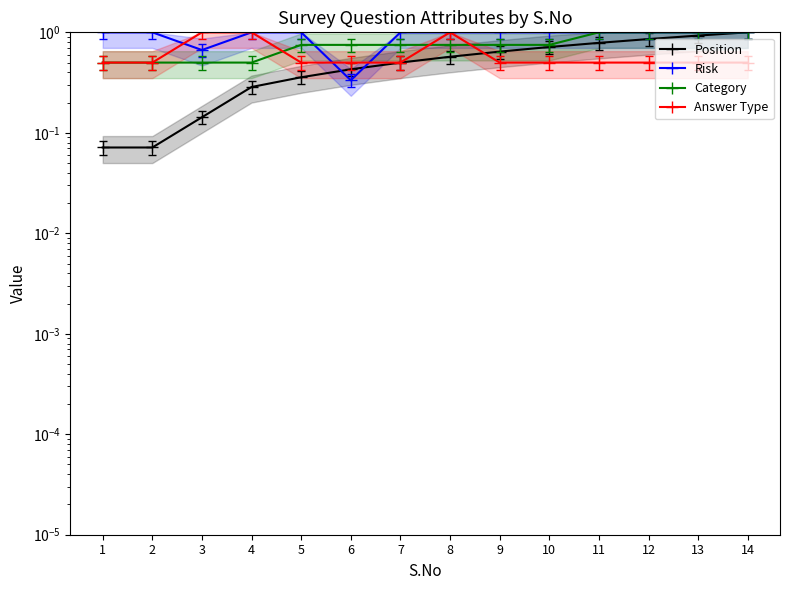

How many lines are shown in the chart?

4